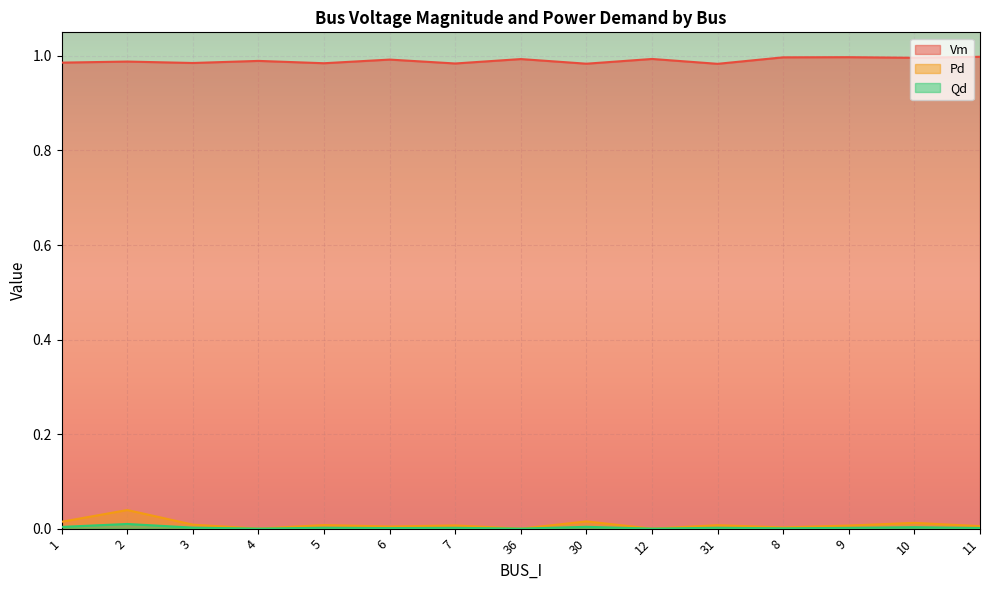

At which label is Pd closest to 0?

4